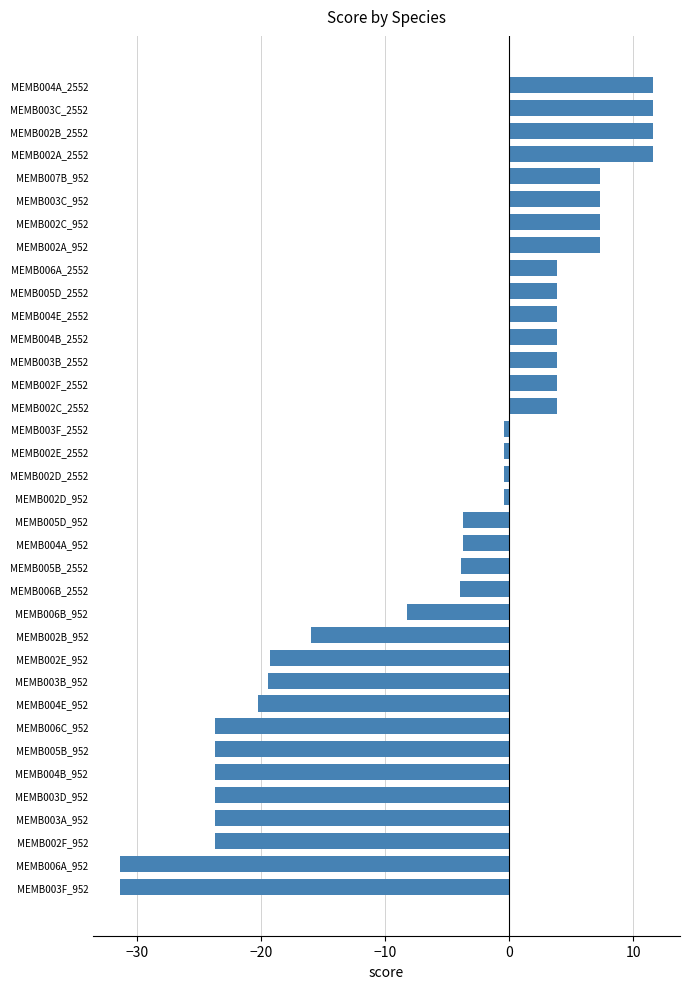

How many data points are above 0?

15